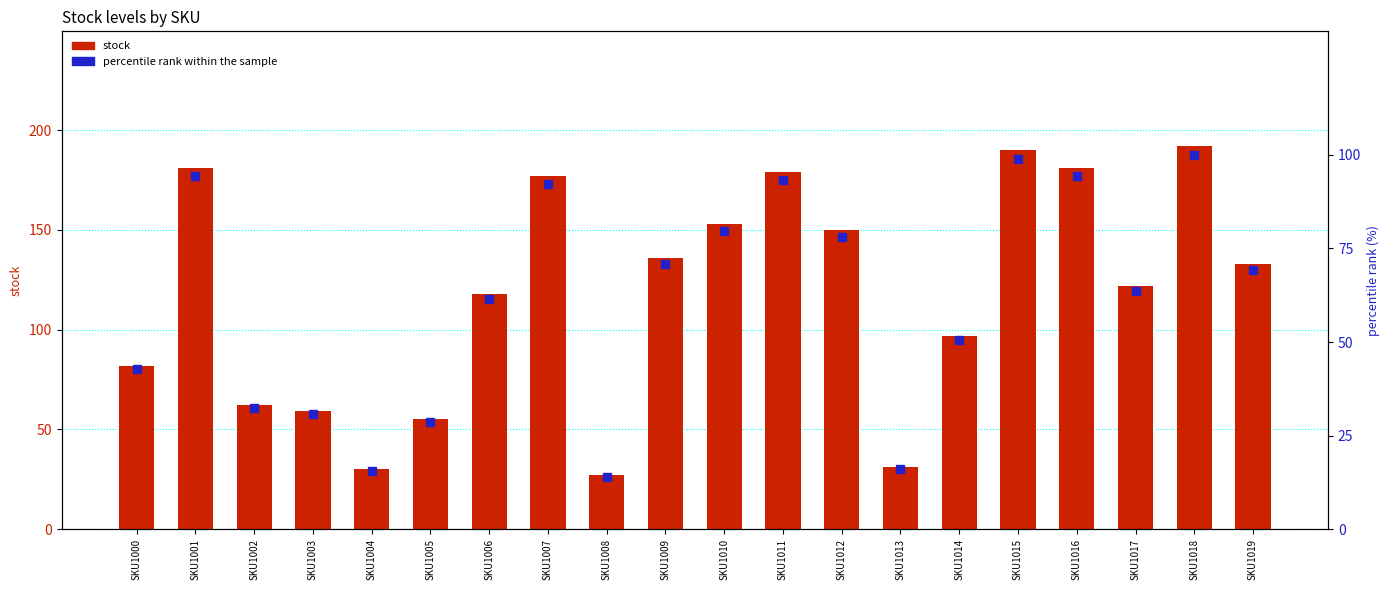

What are all the series names shown in the legend?

stock, percentile rank within the sample